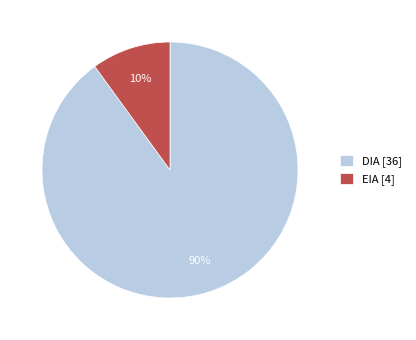

Which slice is the largest?

DIA